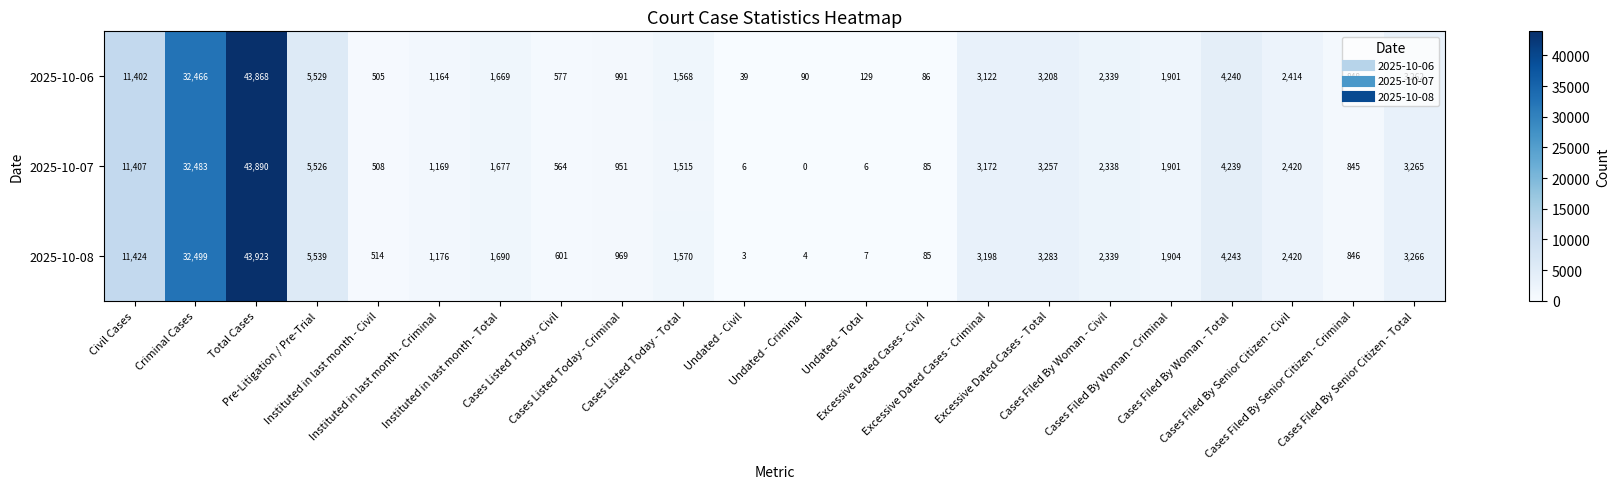

Which series has the largest range (max minus min)?

2025-10-08